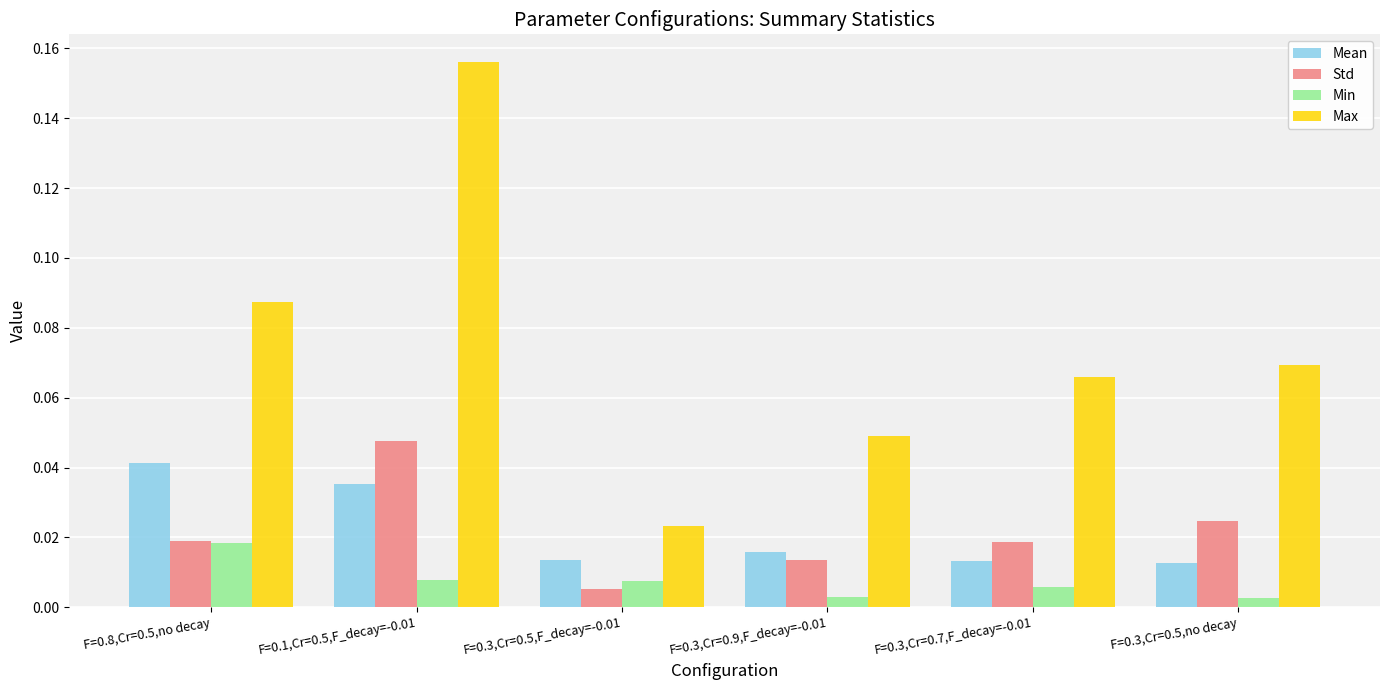

At which label does Std reach its minimum?

F=0.3,Cr=0.5,F_decay=-0.01